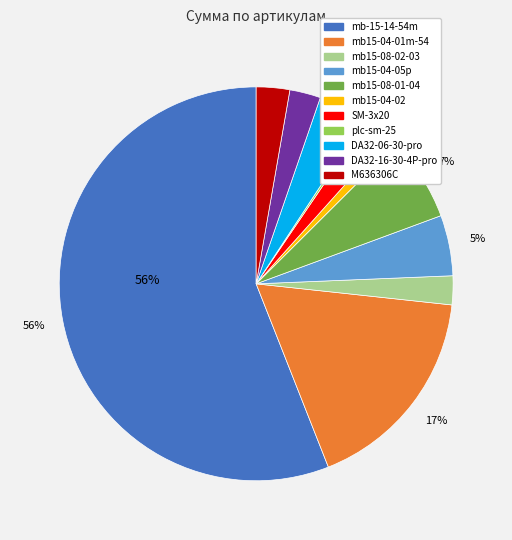

Is mb-15-14-54m the majority of the pie?

Yes